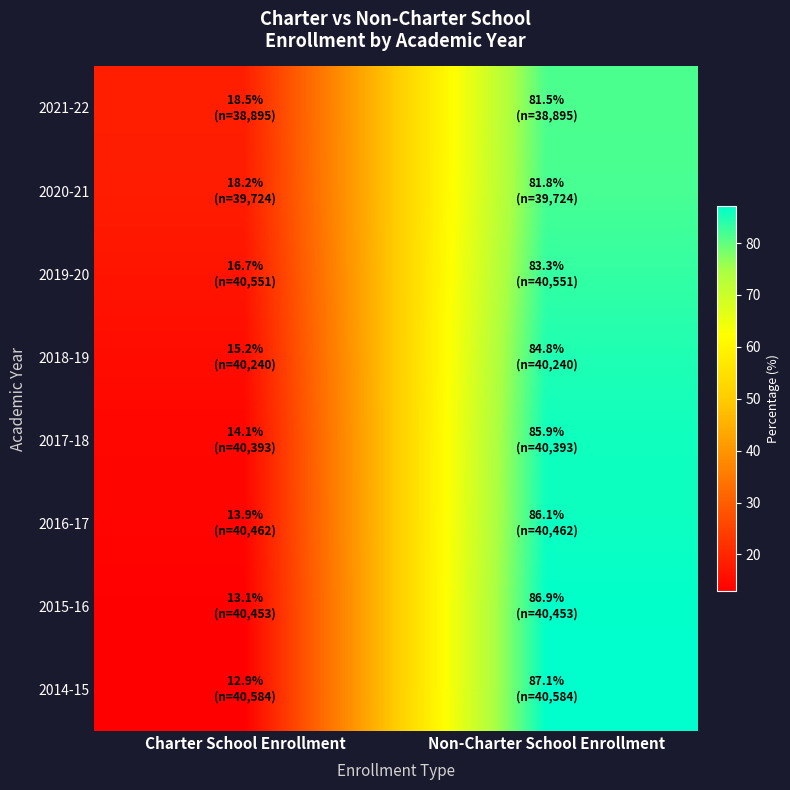

List the series in order of their peak value, lowest first.

2021-22, 2020-21, 2019-20, 2018-19, 2017-18, 2016-17, 2015-16, 2014-15